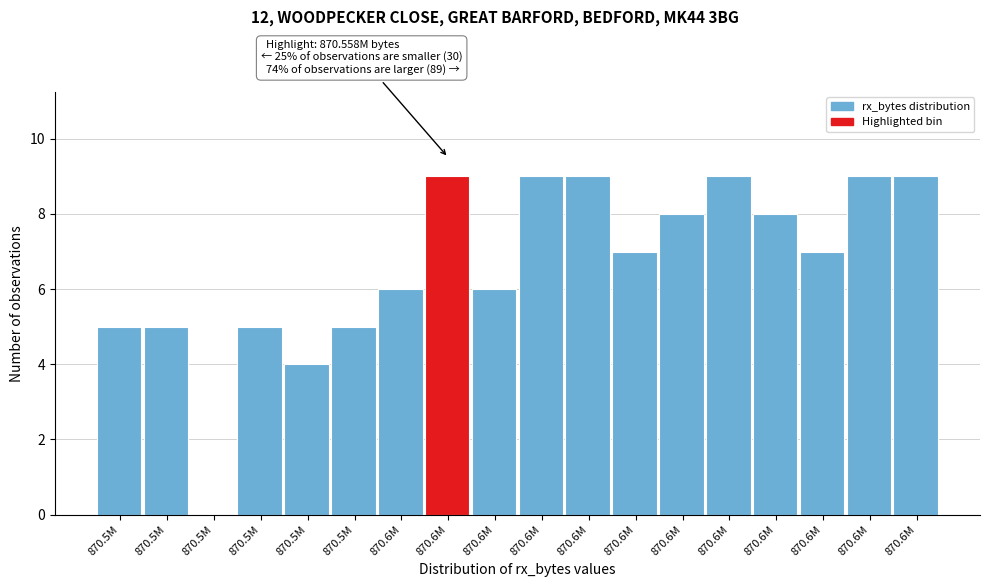

How many distinct data groups are displayed?

1